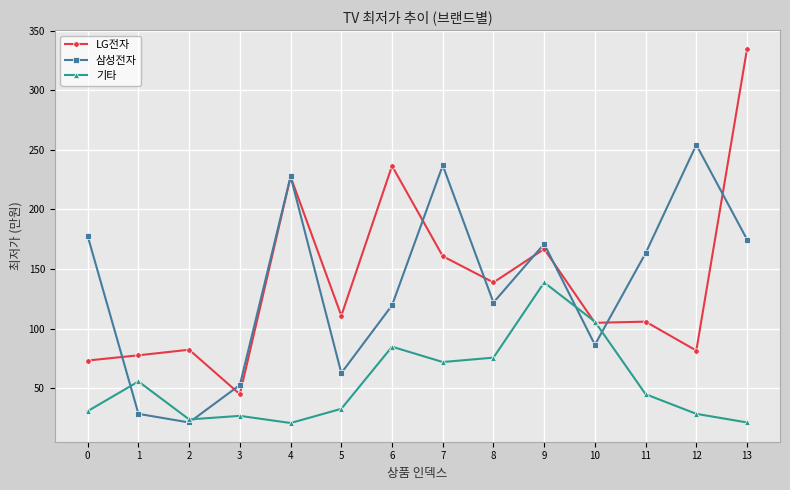

True or false: 기타 has more than 2 points higher than both neighbors.

True